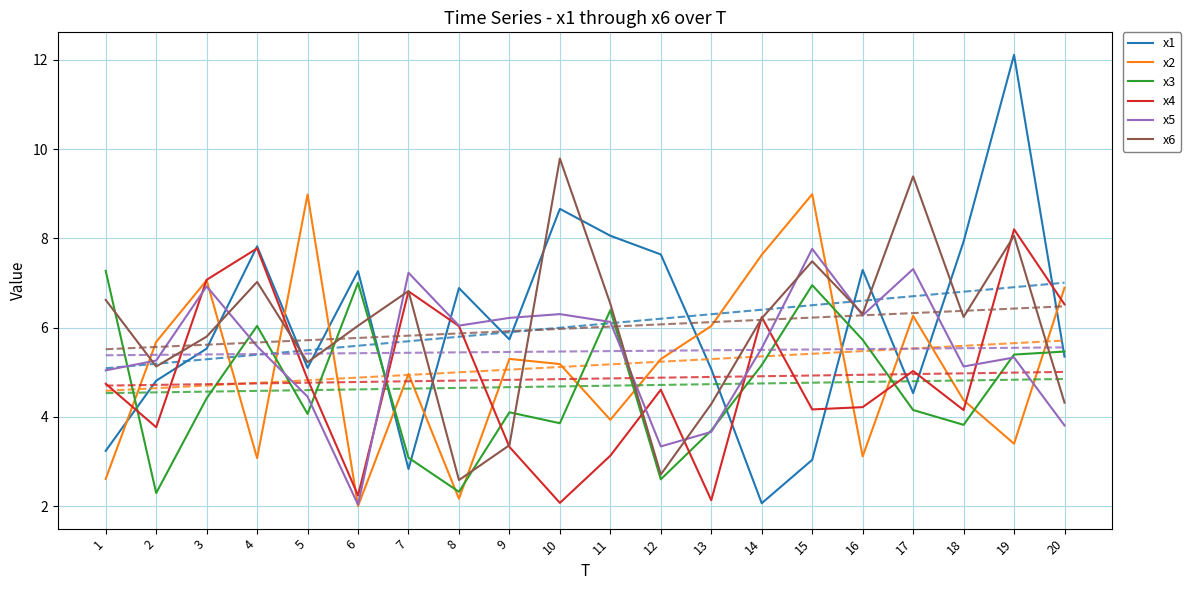

At which label does x4 reach its peak?

19